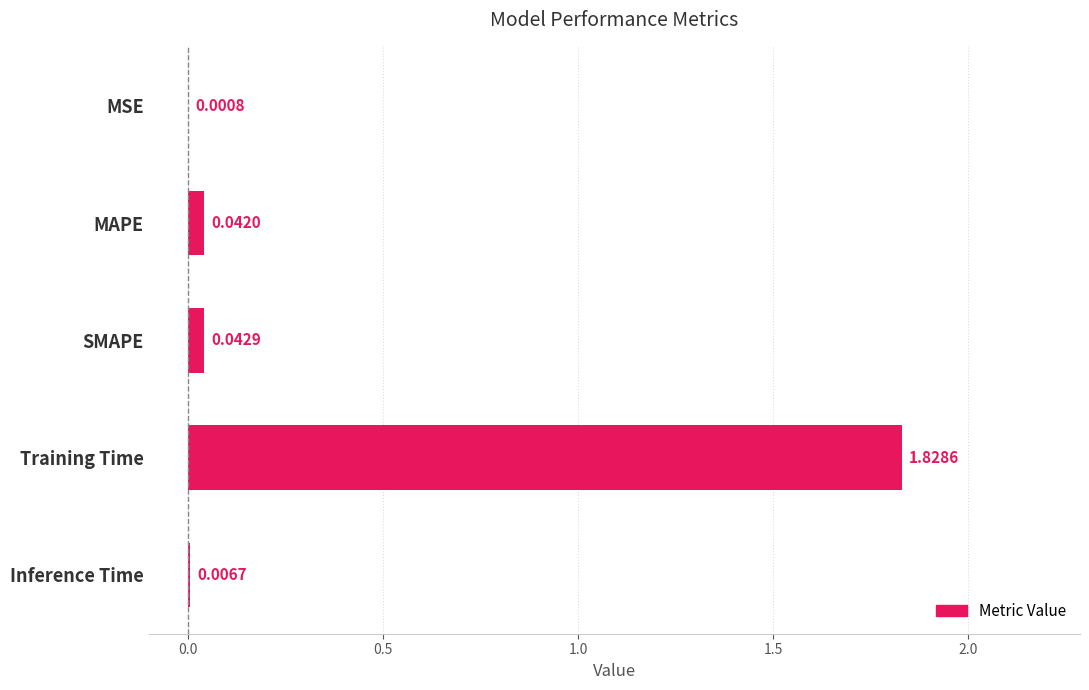

Which category has the highest value across all series?

Training Time